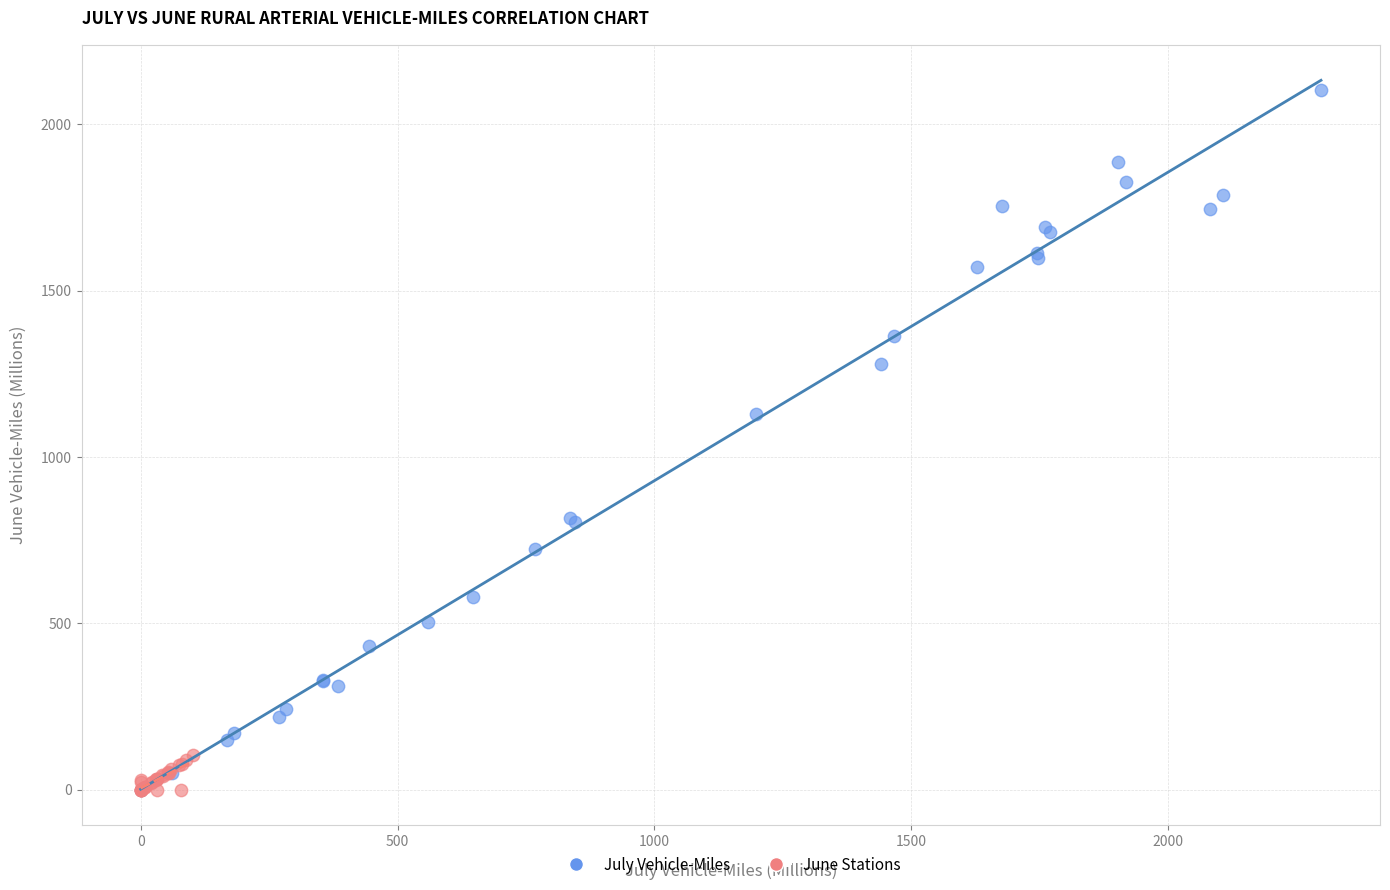

Which series reaches the maximum Y coordinate?

July Vehicle-Miles